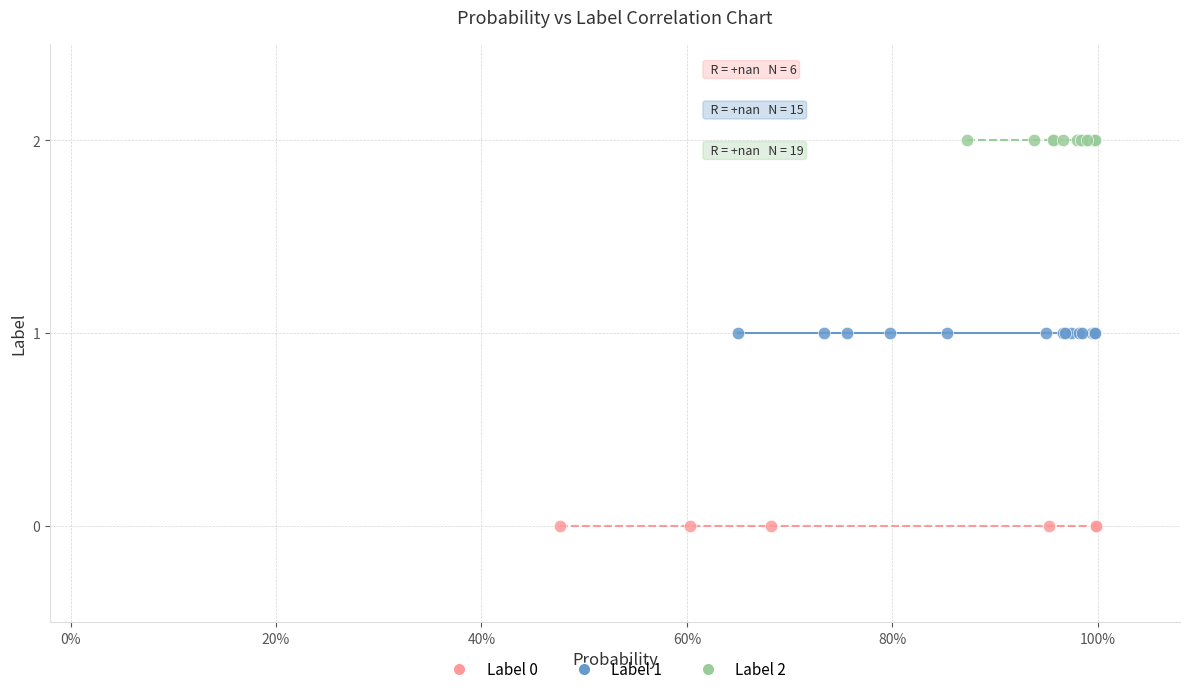

Which series contains the highest Y value?

Label 2